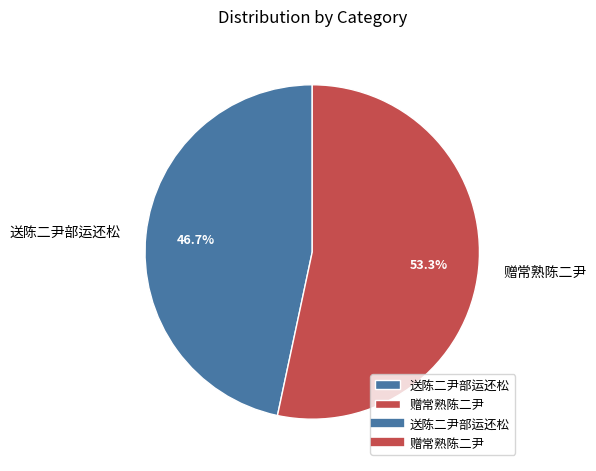

To the nearest percent, what is the average slice percentage?

50%